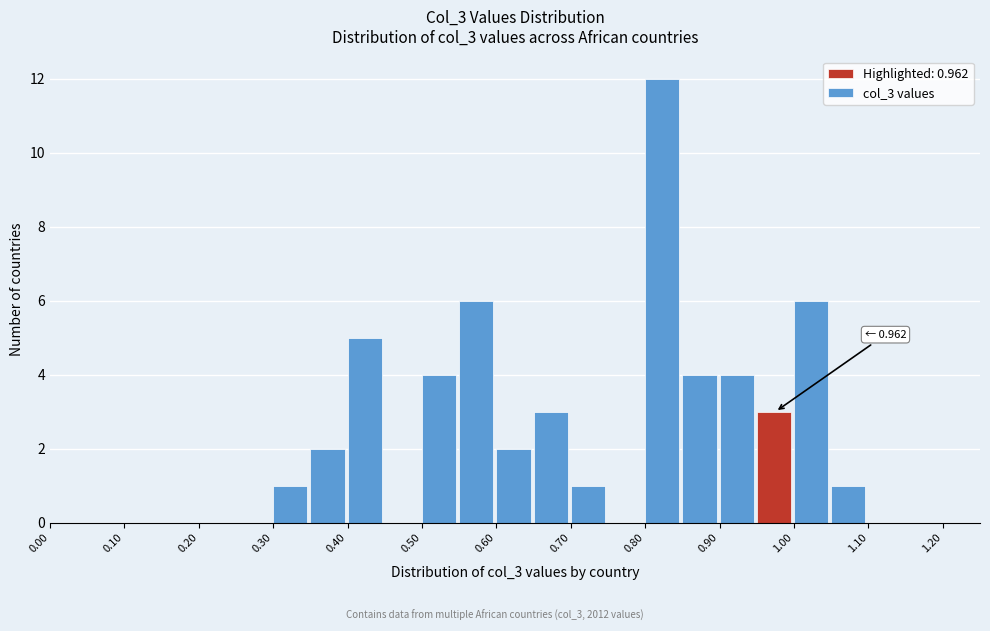

Which range on the x-axis has the tallest bar?

0.80 to 0.85